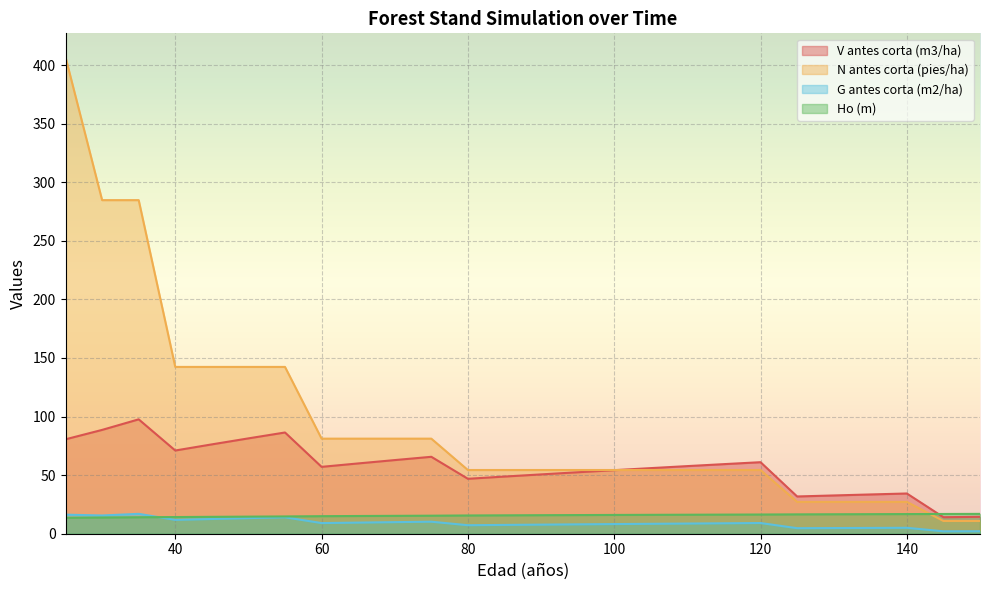

What is the total value across all series at 80?

124.1